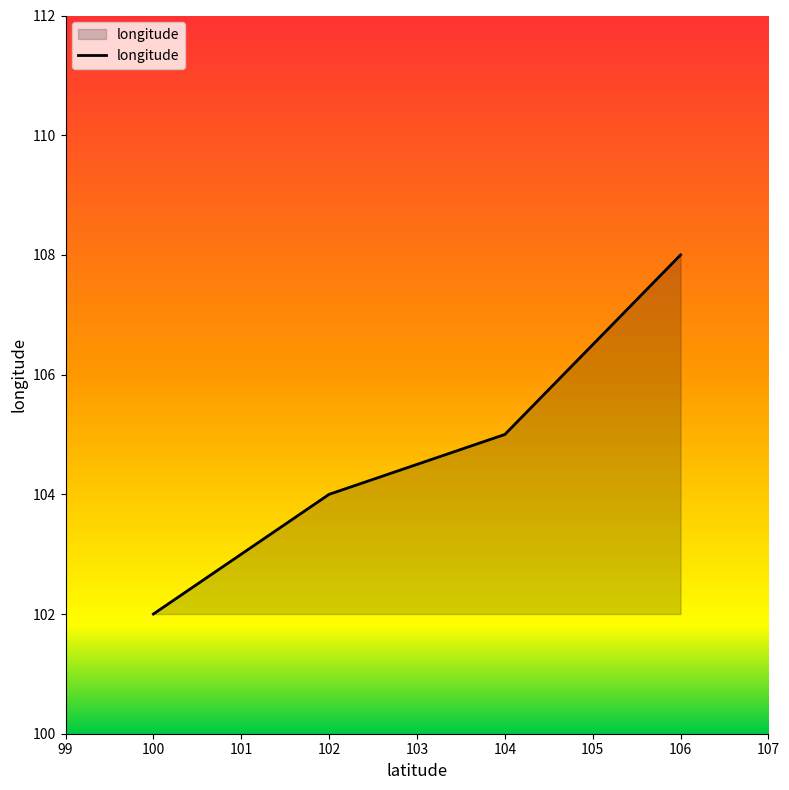

At which category does the chart reach its peak across all series?

106